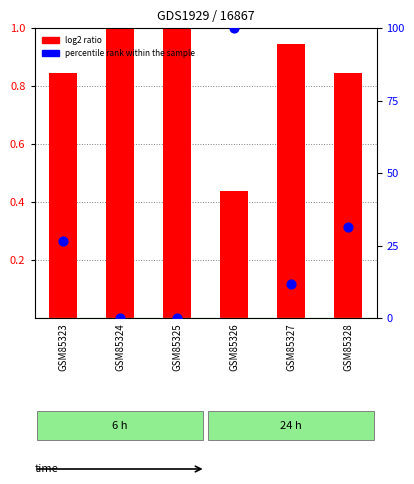

Which series reaches the maximum Y coordinate?

percentile rank within the sample